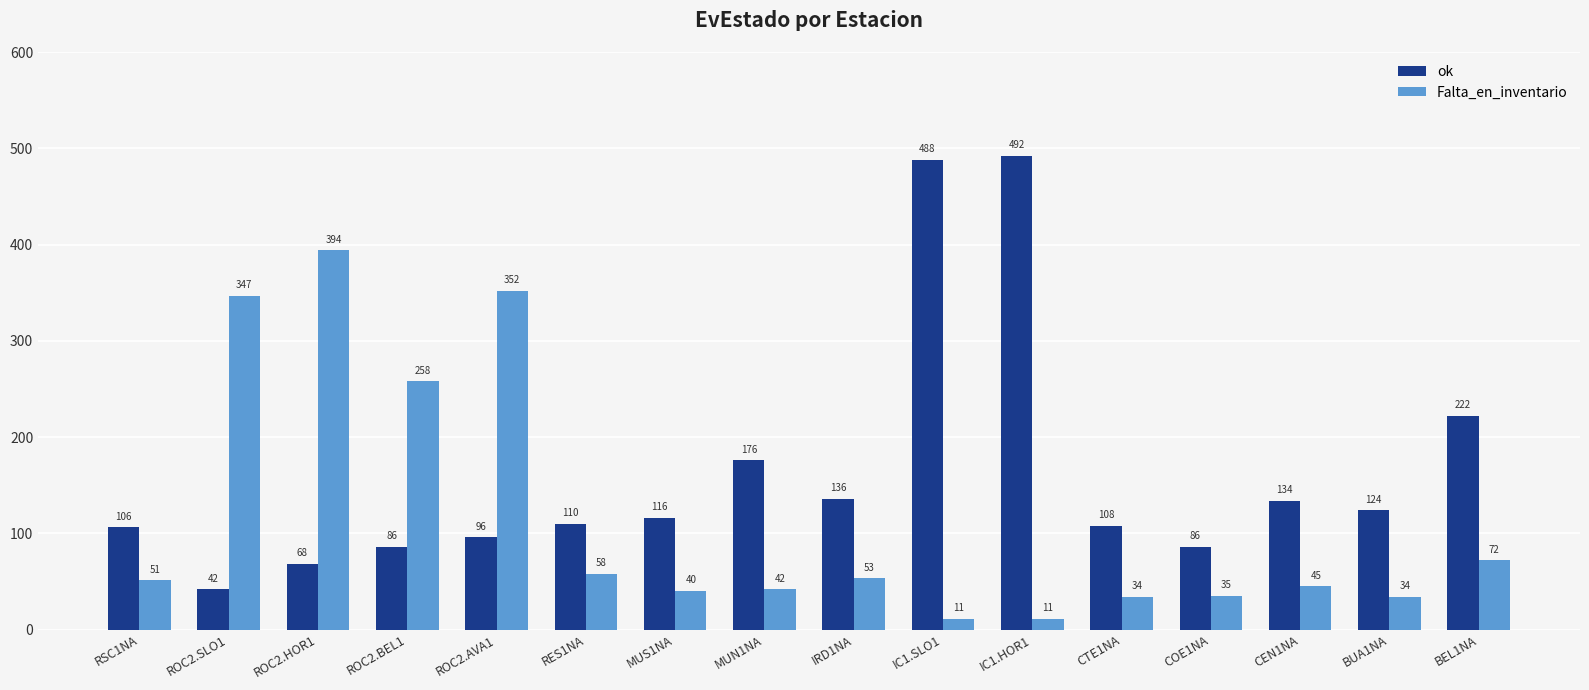

Which series changed the most between COE1NA and CEN1NA?

ok